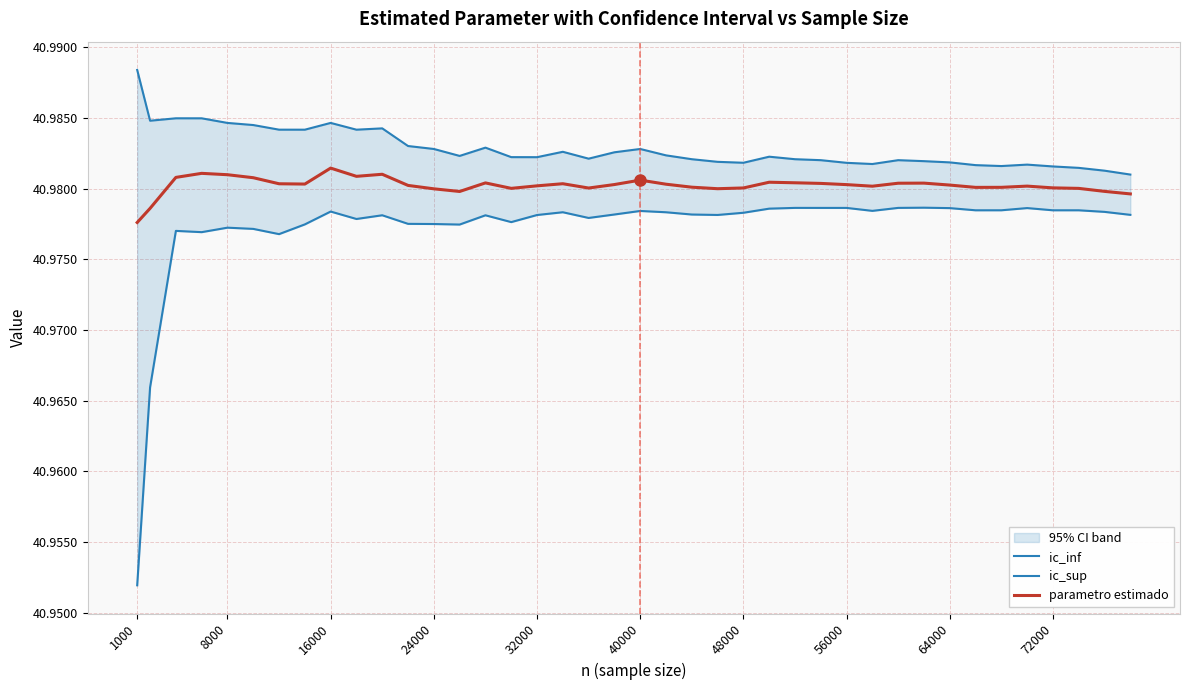

What is the smallest value displayed?

41.0